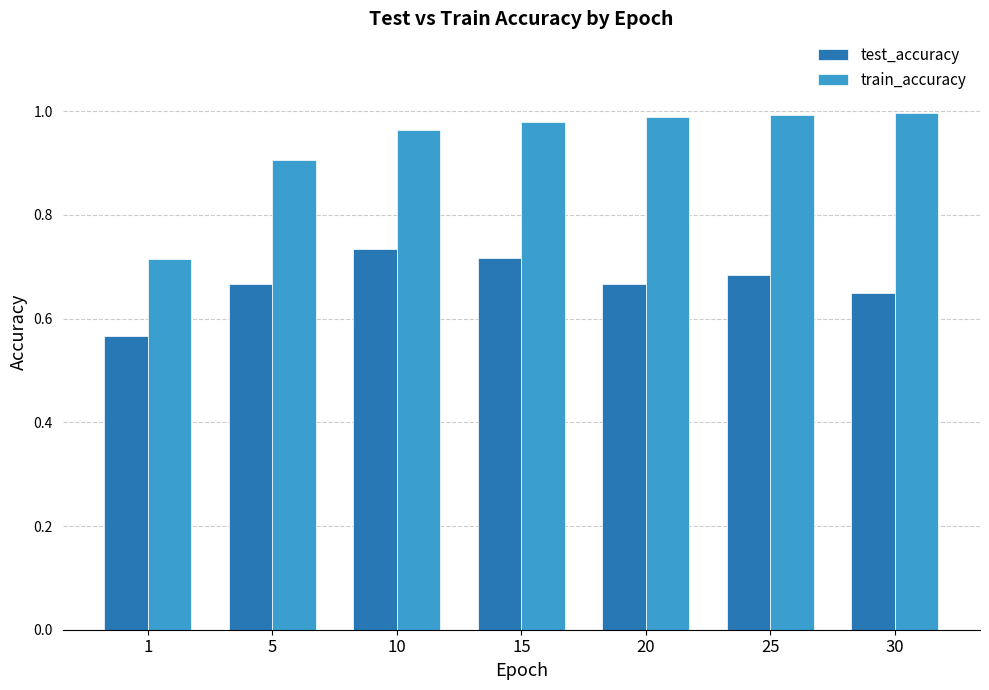

What is the total value across all series at 15?

1.7